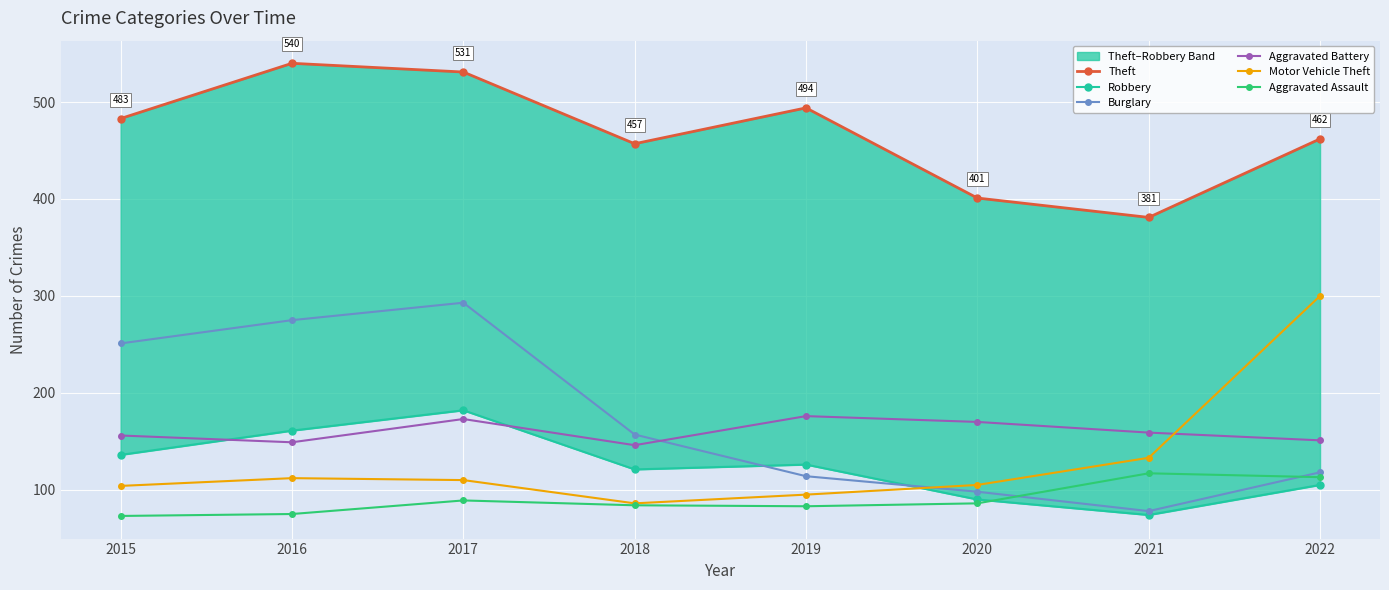

True or false: Aggravated Battery has more than 1 interior local peaks.

True